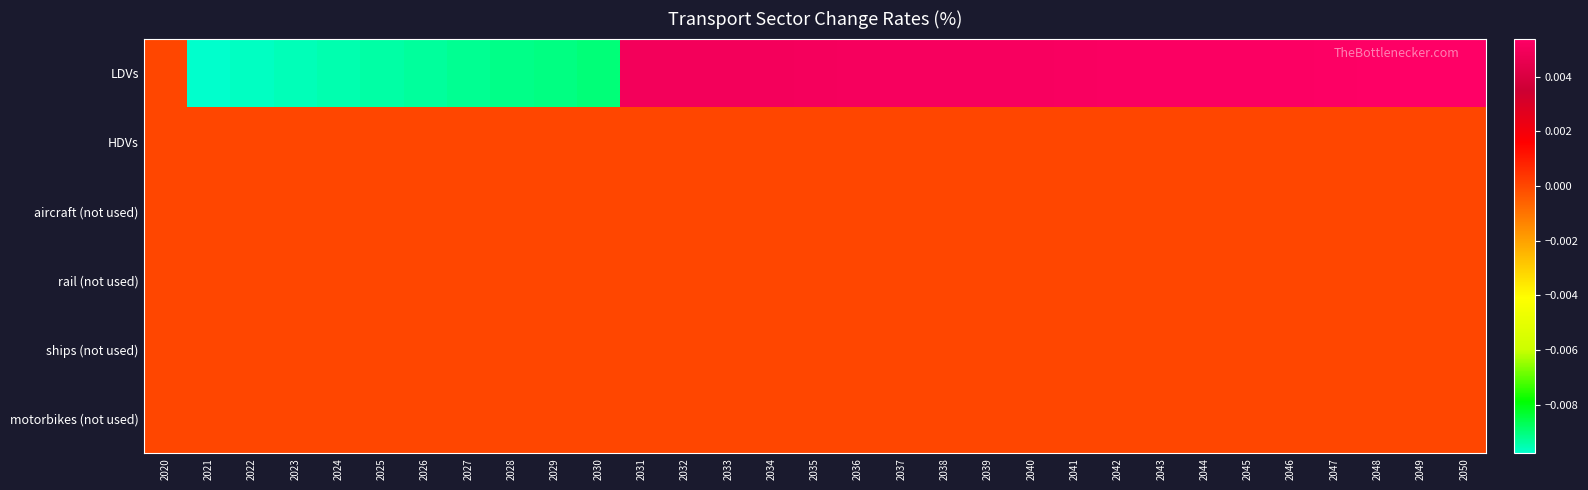

Which series has the largest range (max minus min)?

LDVs